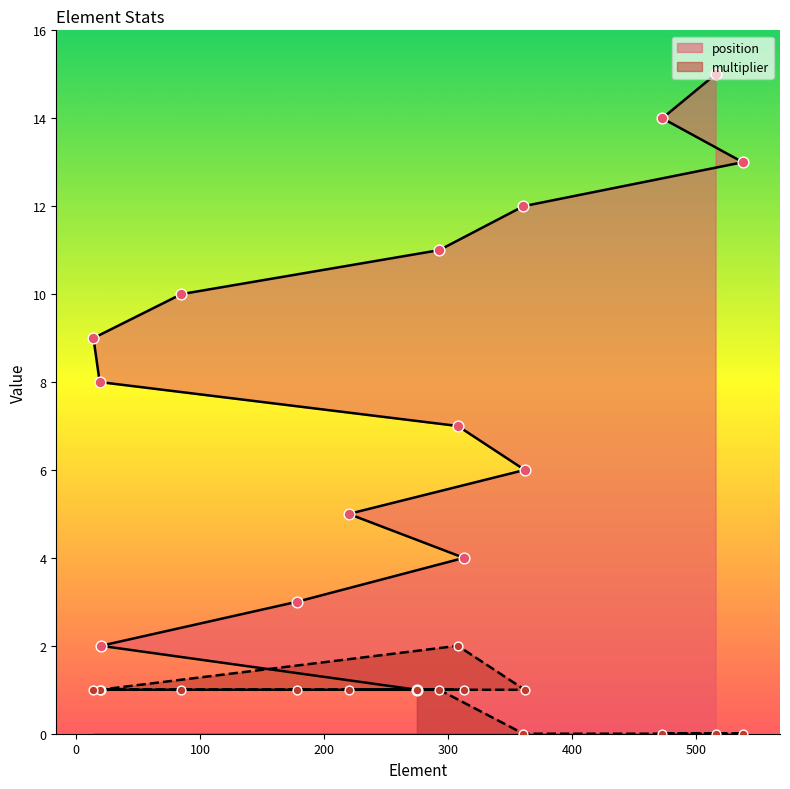

Is the value of multiplier at 293 greater than the value of position at 275?

No